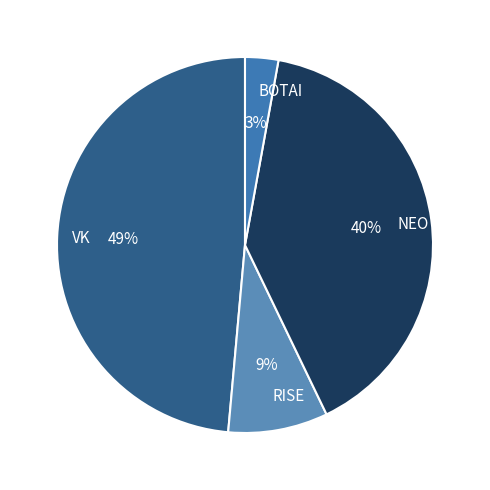

Does any single category account for the majority?

No